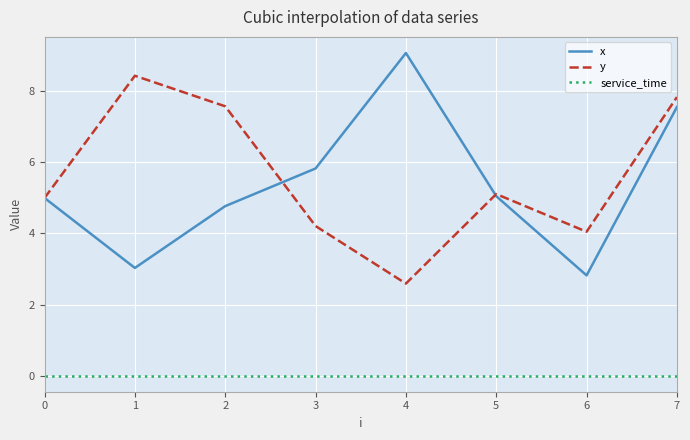

List the series in order of their peak value, lowest first.

service_time, y, x